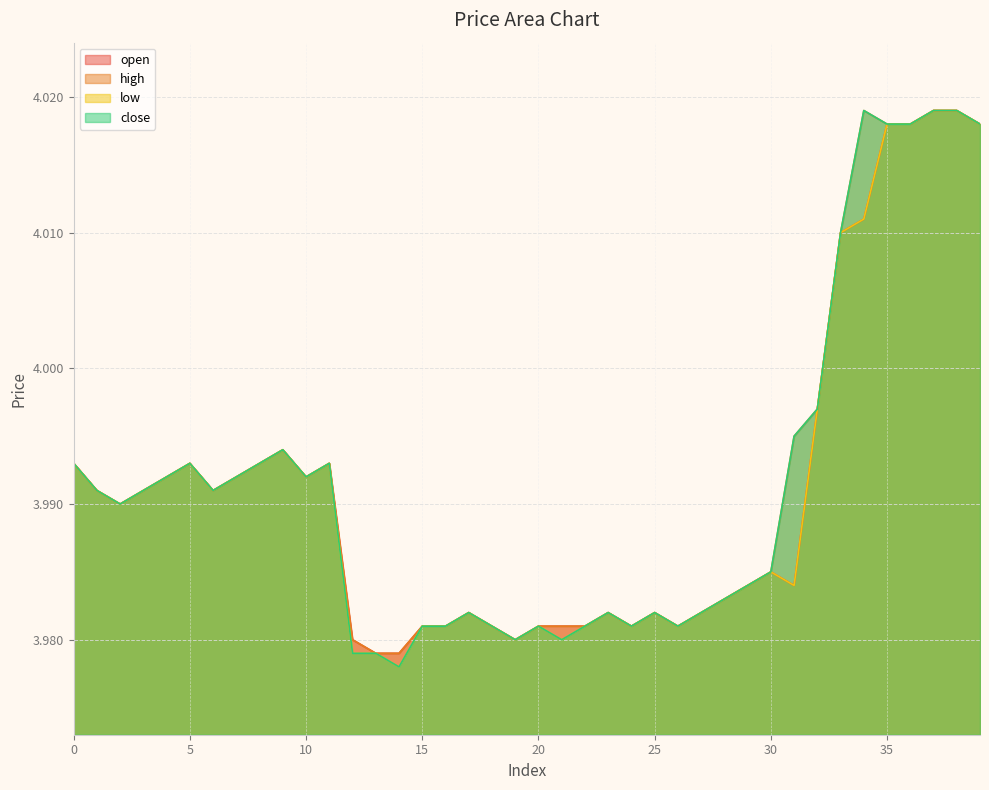

Reading left to right, what are all the values shown in this chart?

open: 0=4.0	1=4.0	2=4.0	3=4.0	4=4.0	5=4.0	6=4.0	7=4.0	8=4.0	9=4.0	10=4.0	11=4.0	12=4.0	13=4.0	14=4.0	15=4.0	16=4.0	17=4.0	18=4.0	19=4.0	20=4.0	21=4.0	22=4.0	23=4.0	24=4.0	25=4.0	26=4.0	27=4.0	28=4.0	29=4.0	30=4.0	31=4.0	32=4.0	33=4.0	34=4.0	35=4.0	36=4.0	37=4.0	38=4.0	39=4.0
high: 0=4.0	1=4.0	2=4.0	3=4.0	4=4.0	5=4.0	6=4.0	7=4.0	8=4.0	9=4.0	10=4.0	11=4.0	12=4.0	13=4.0	14=4.0	15=4.0	16=4.0	17=4.0	18=4.0	19=4.0	20=4.0	21=4.0	22=4.0	23=4.0	24=4.0	25=4.0	26=4.0	27=4.0	28=4.0	29=4.0	30=4.0	31=4.0	32=4.0	33=4.0	34=4.0	35=4.0	36=4.0	37=4.0	38=4.0	39=4.0
low: 0=4.0	1=4.0	2=4.0	3=4.0	4=4.0	5=4.0	6=4.0	7=4.0	8=4.0	9=4.0	10=4.0	11=4.0	12=4.0	13=4.0	14=4.0	15=4.0	16=4.0	17=4.0	18=4.0	19=4.0	20=4.0	21=4.0	22=4.0	23=4.0	24=4.0	25=4.0	26=4.0	27=4.0	28=4.0	29=4.0	30=4.0	31=4.0	32=4.0	33=4.0	34=4.0	35=4.0	36=4.0	37=4.0	38=4.0	39=4.0
close: 0=4.0	1=4.0	2=4.0	3=4.0	4=4.0	5=4.0	6=4.0	7=4.0	8=4.0	9=4.0	10=4.0	11=4.0	12=4.0	13=4.0	14=4.0	15=4.0	16=4.0	17=4.0	18=4.0	19=4.0	20=4.0	21=4.0	22=4.0	23=4.0	24=4.0	25=4.0	26=4.0	27=4.0	28=4.0	29=4.0	30=4.0	31=4.0	32=4.0	33=4.0	34=4.0	35=4.0	36=4.0	37=4.0	38=4.0	39=4.0